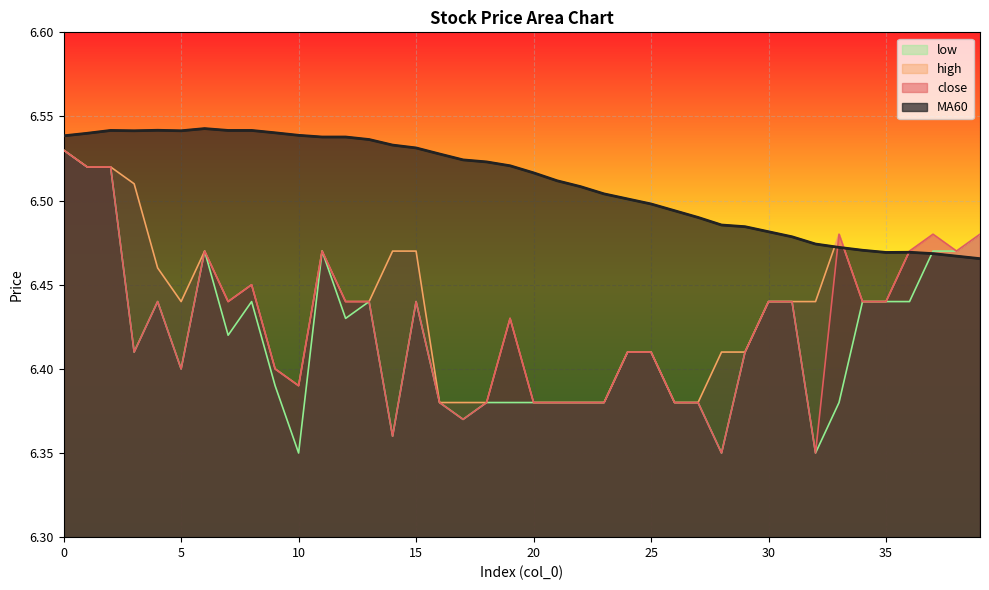

Which series ends up on top after the final intersection of low and MA60?

low